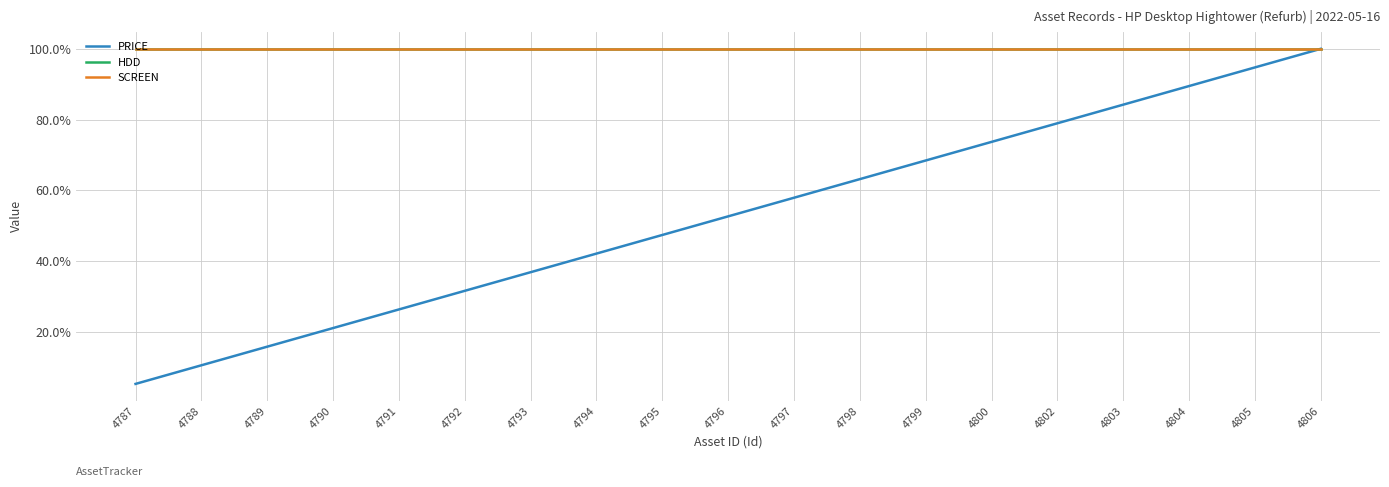

What is the difference between the highest and lowest values at 4792?

68.4